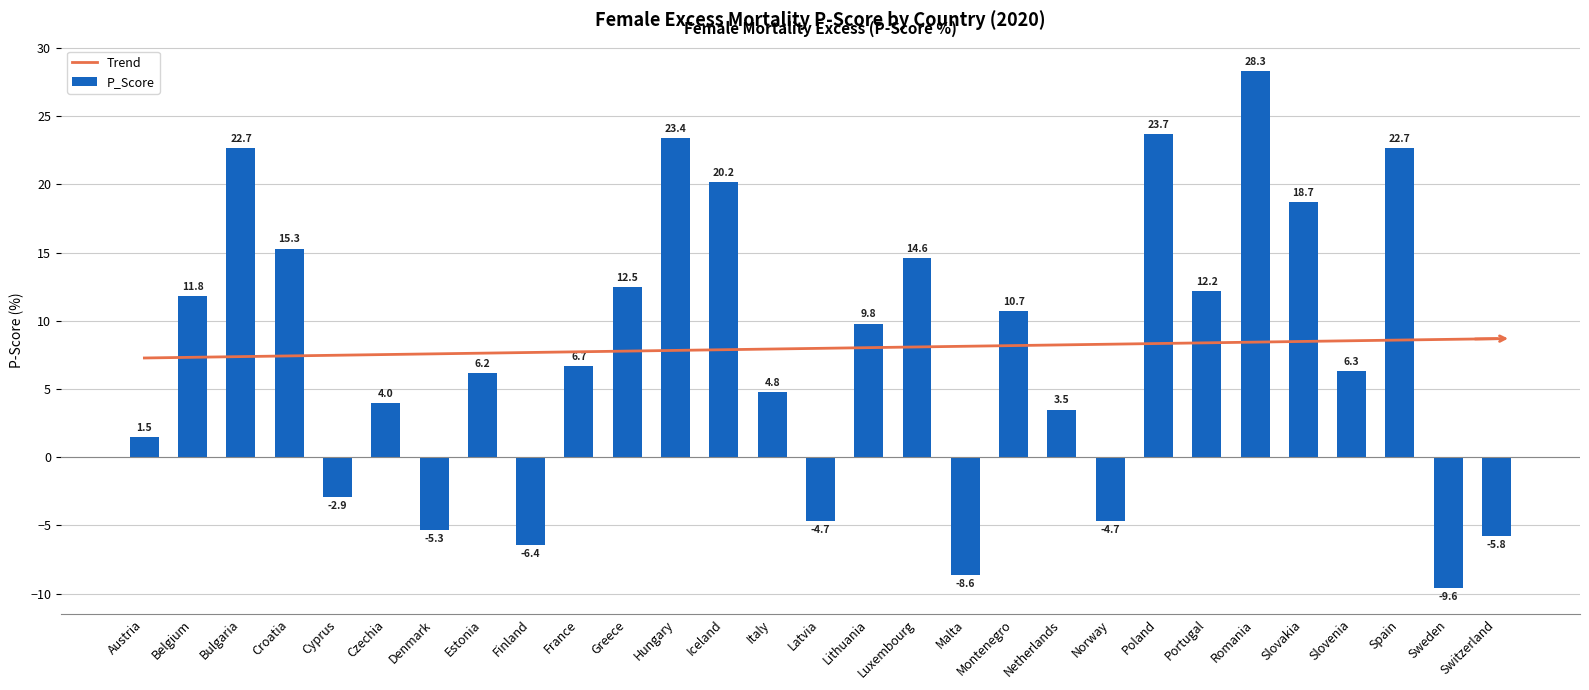

Which series has the largest total across all categories?

P_Score